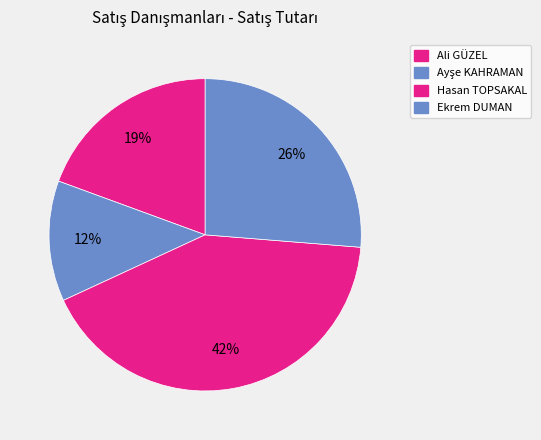

To the nearest percent, what is the difference between the largest and smallest slice percentages?

29%